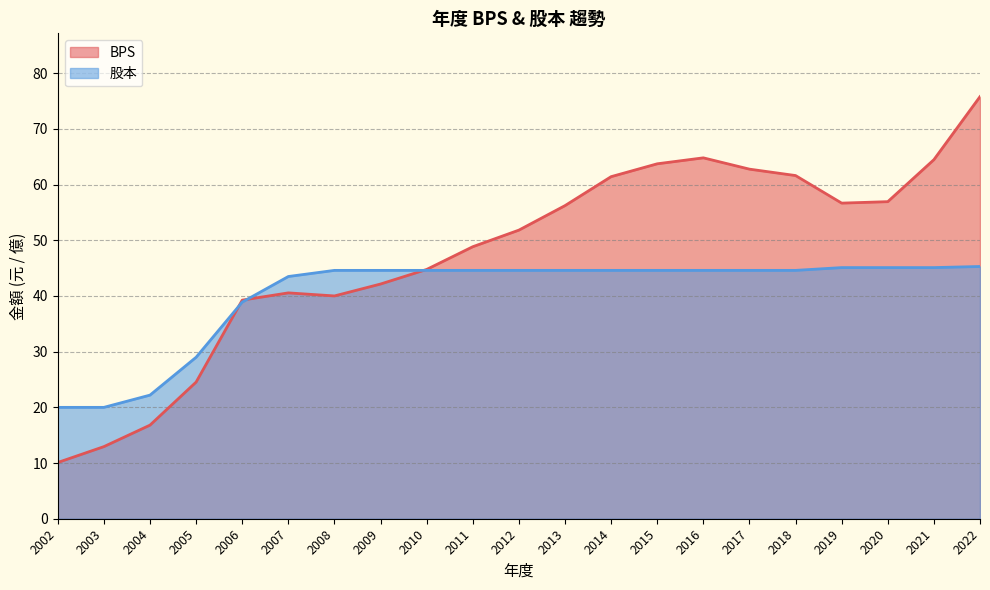

Which category has the lowest value across all series?

2002